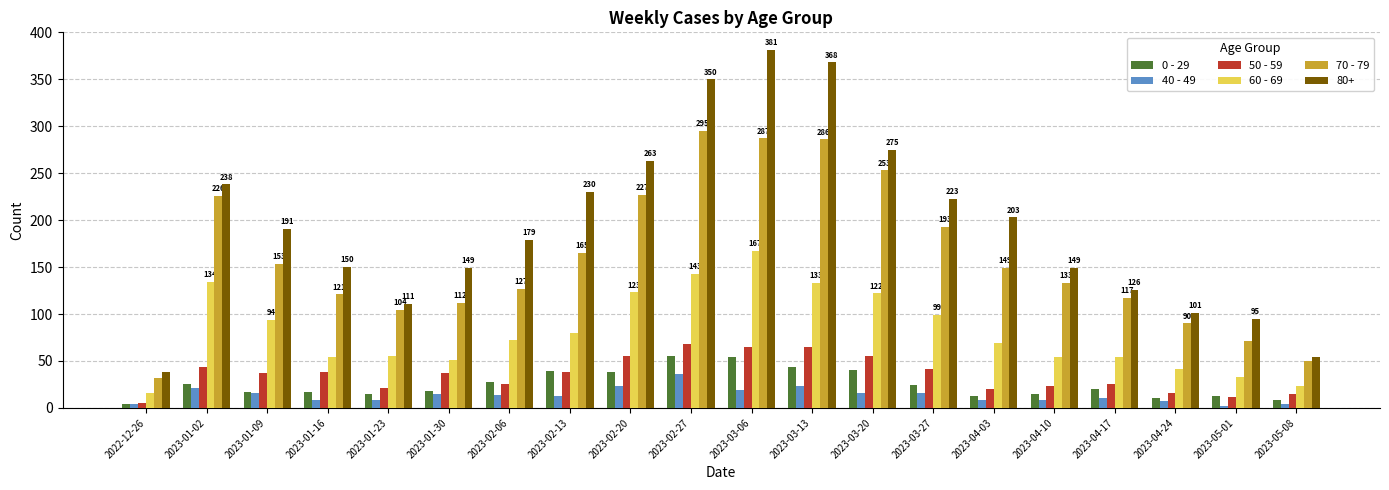

What is the difference between the 40 - 49 values at 2023-03-20 and 2023-04-24?

9